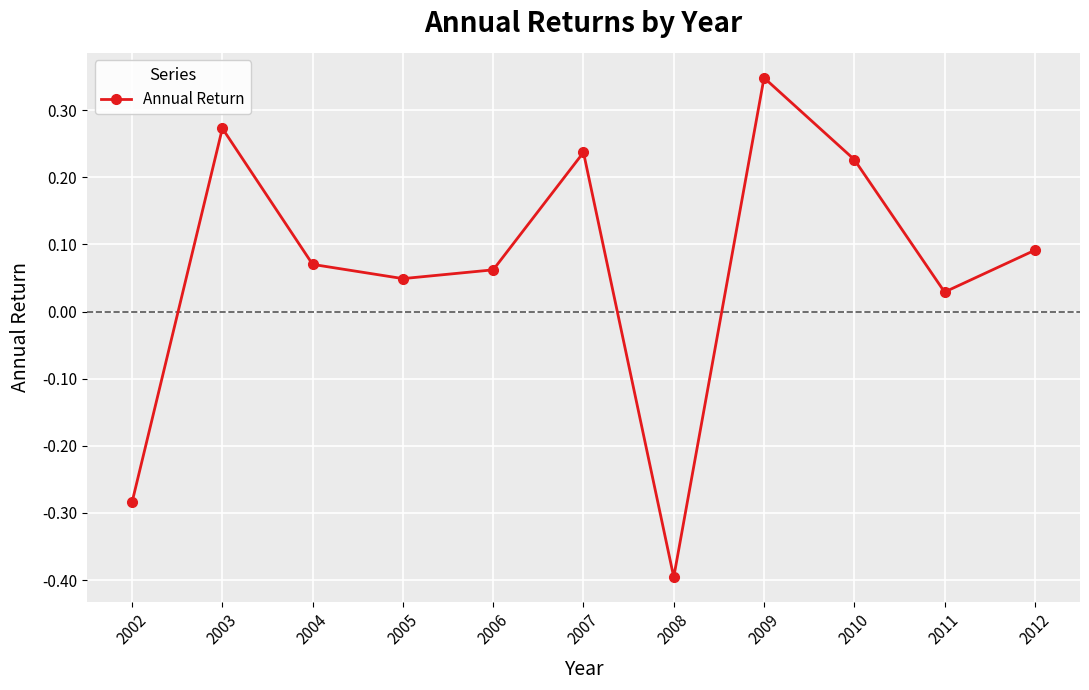

Which category has the lowest value across all series?

2008